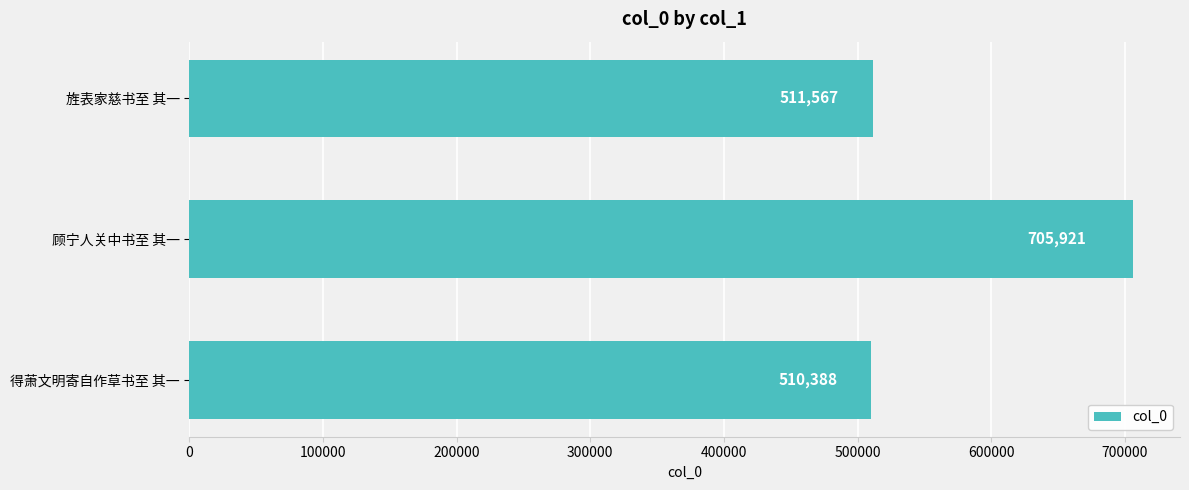

Which has a higher value, 旌表家慈书至 其一 or 得萧文明寄自作草书至 其一?

旌表家慈书至 其一